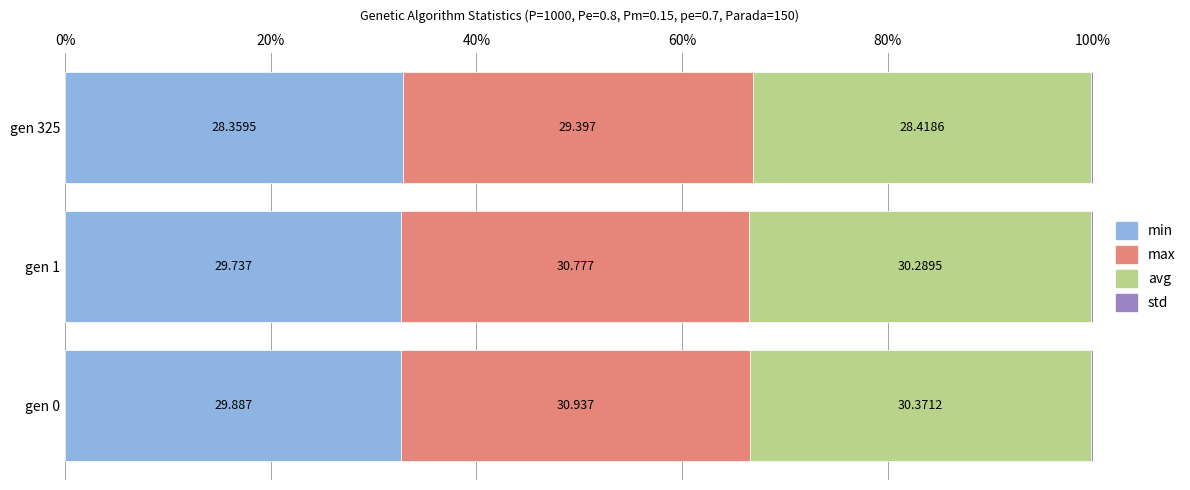

What are all the series names shown in the legend?

min, max, avg, std